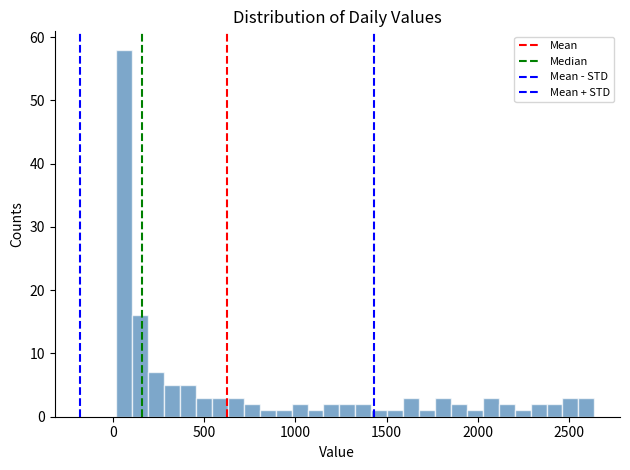

Read against the x-axis, roughly where is the centre of the tallest bar?

50